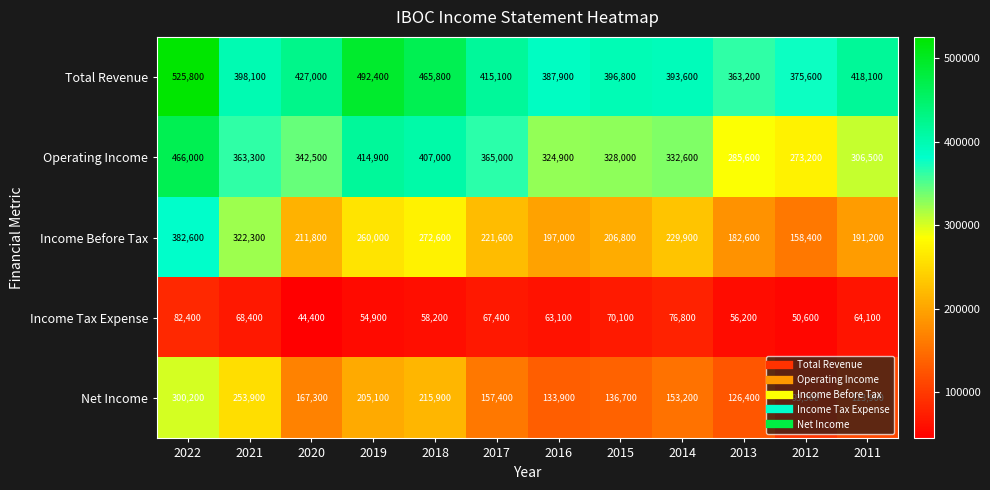

How many series are shown in this chart?

5